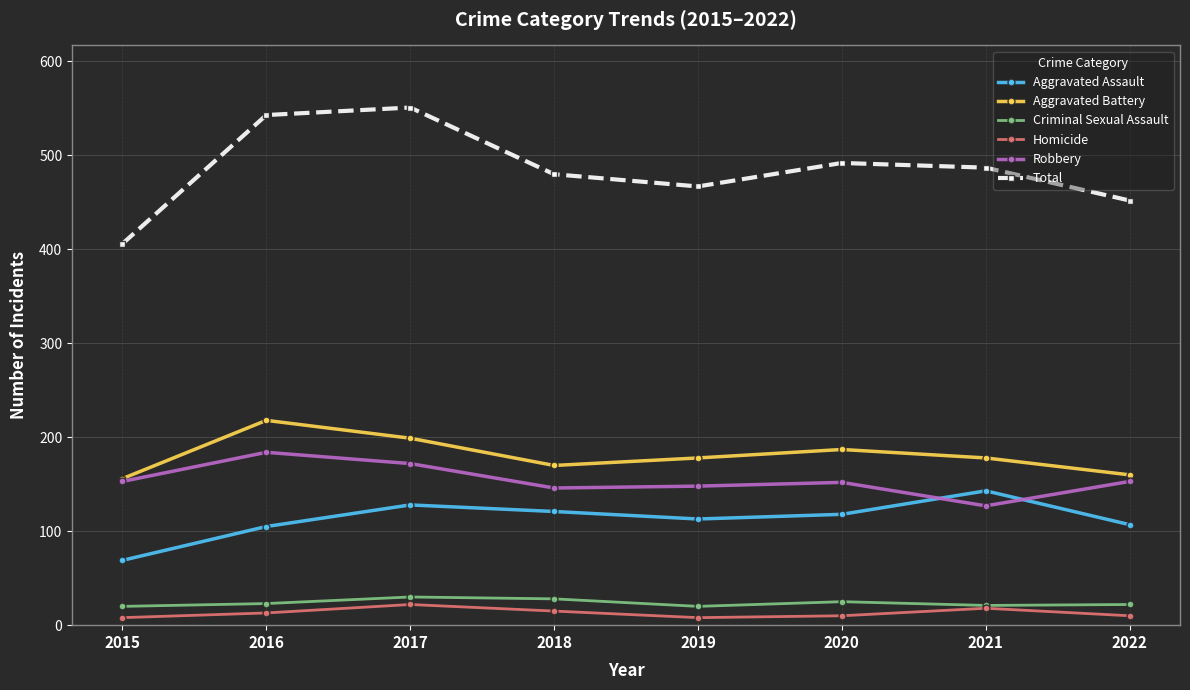

True or false: Aggravated Assault and Robbery intersect in this chart.

True